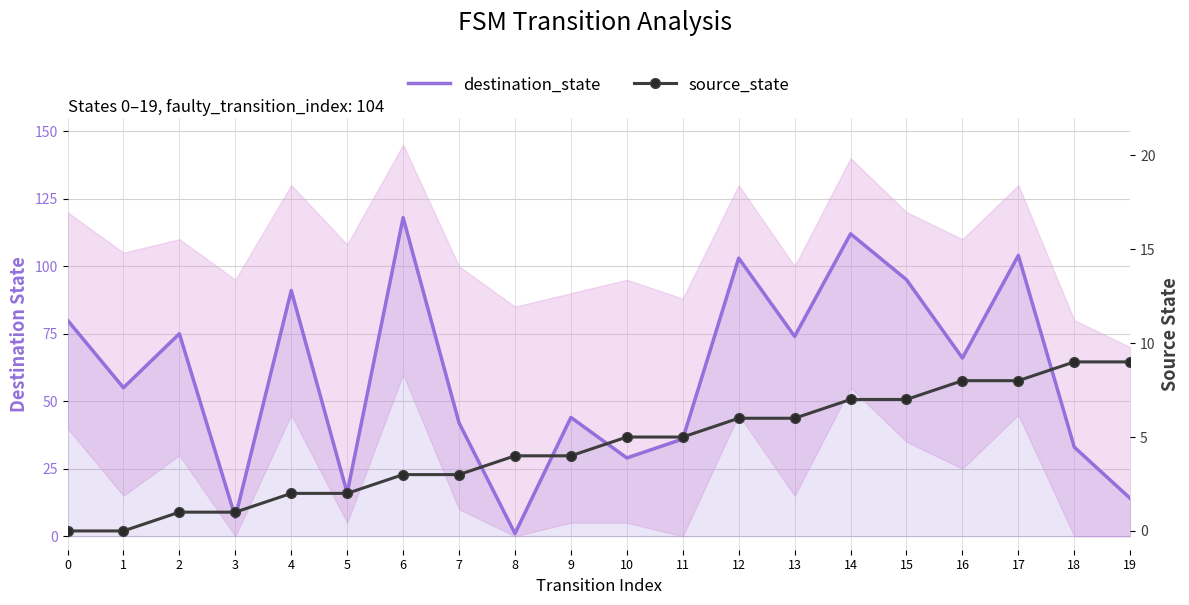

What is the sum of the source_state values at 14 and 18?

16